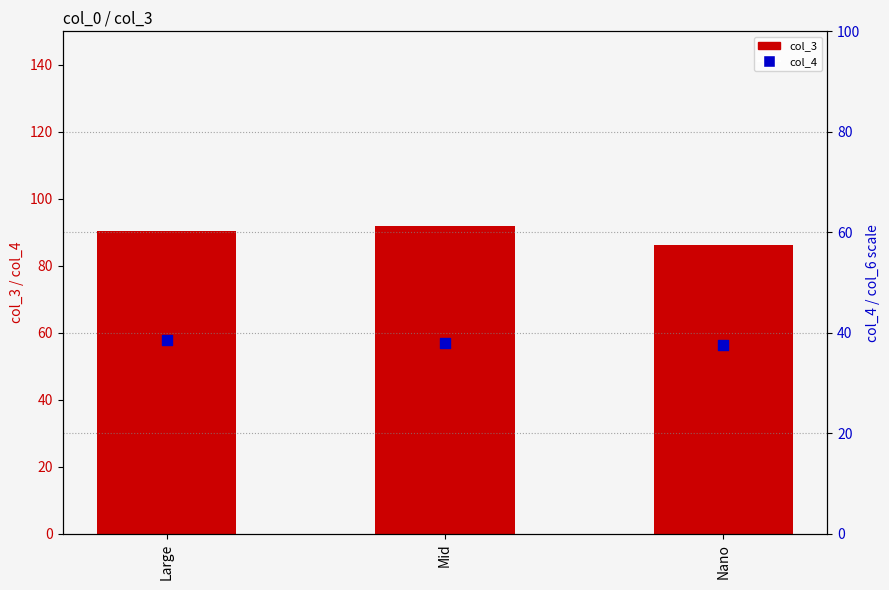

At which category is the sum across all series the highest?

Mid